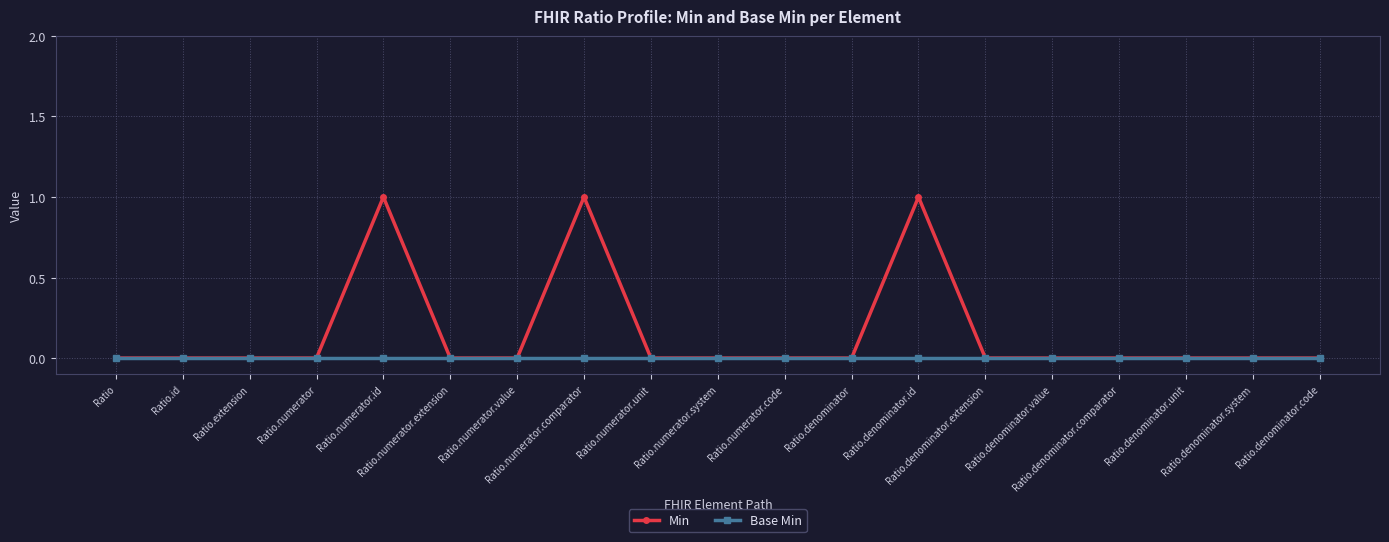

Rank the series at Ratio.numerator.id from highest to lowest value.

Min, Base Min